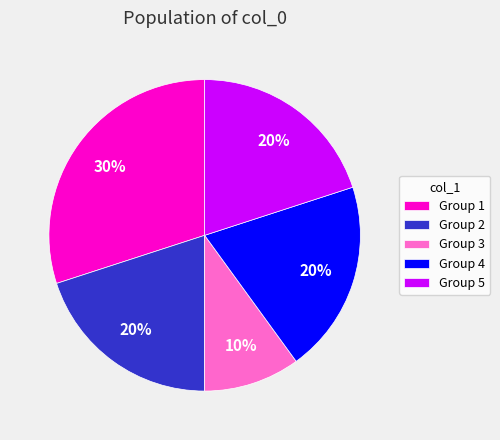

To the nearest percent, what is the difference between the largest and smallest slice percentages?

20%